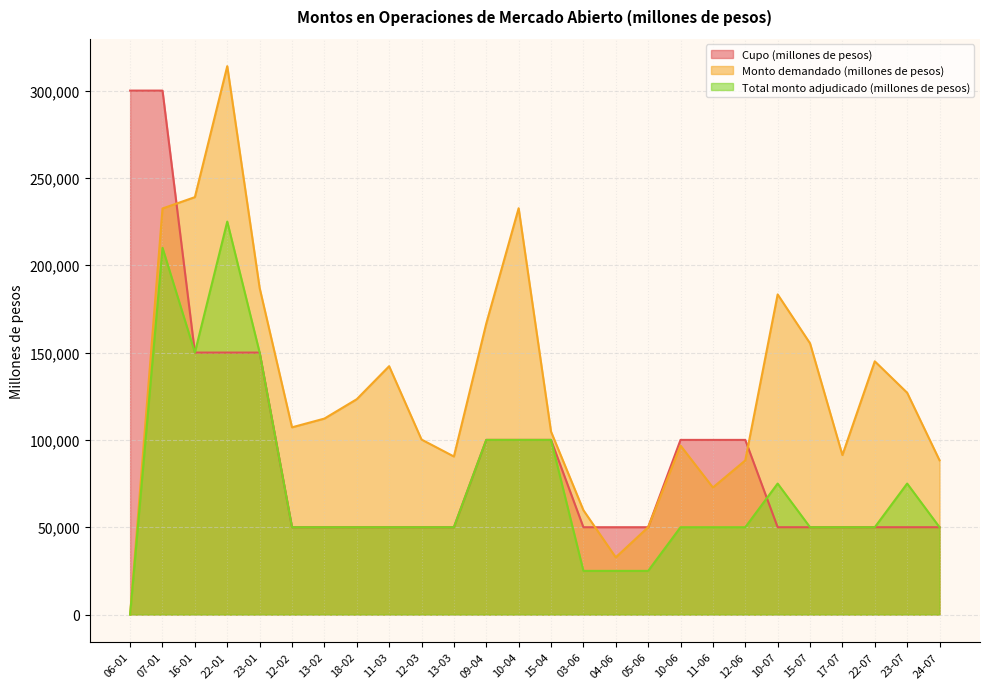

How many positive values does the Total monto adjudicado (millones de pesos) series have?

25